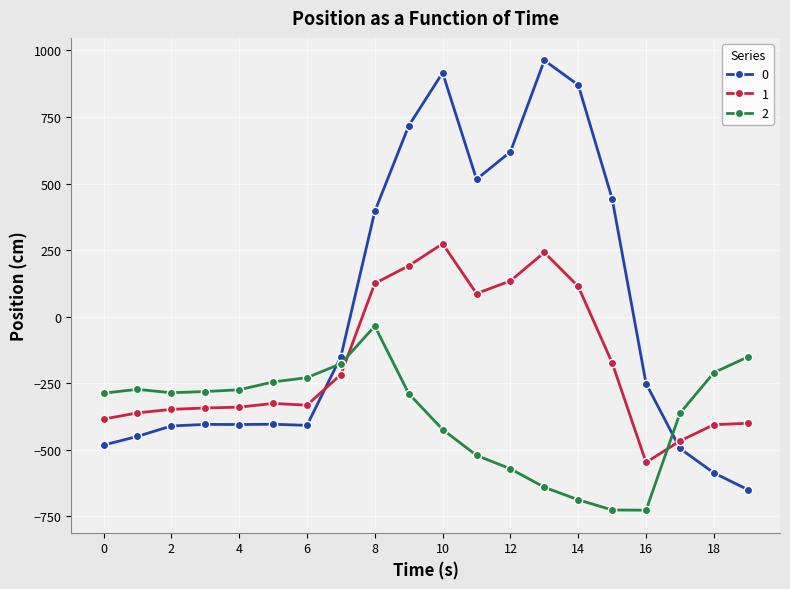

After their last crossing, which series has the higher values: 2 or 0?

2